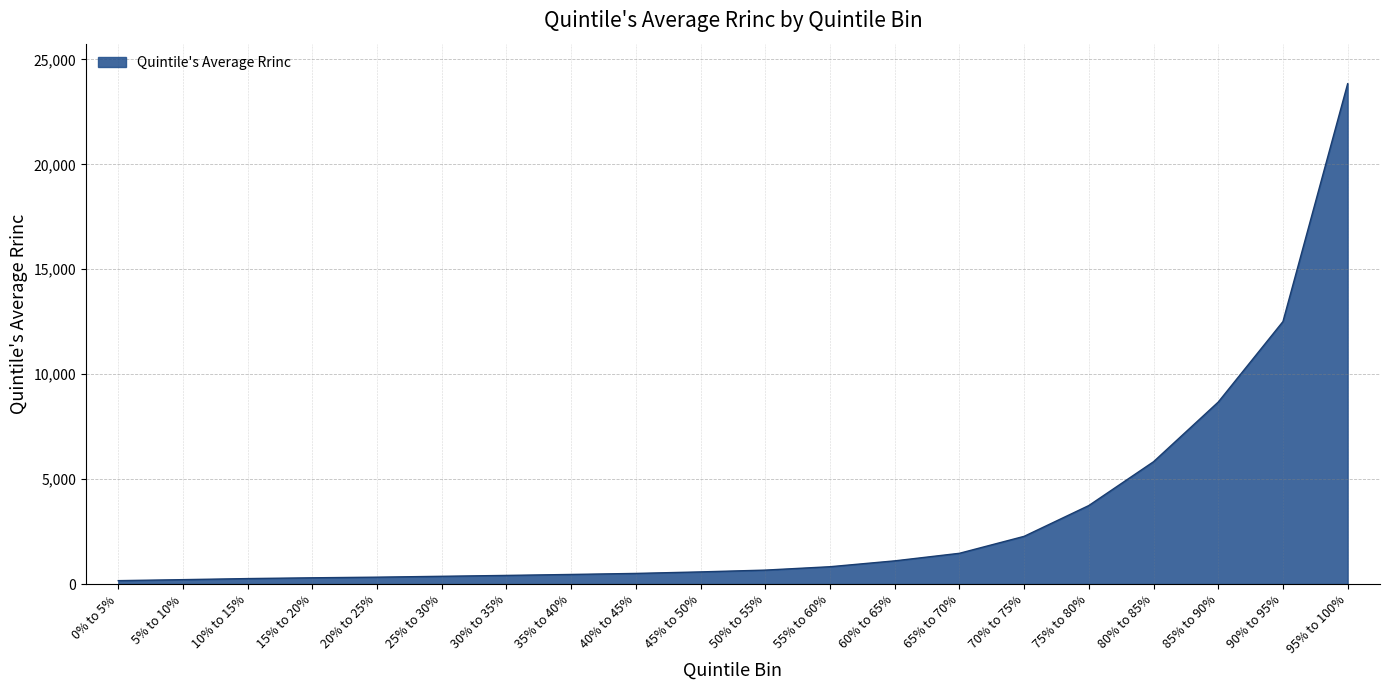

The value at 80% to 85% is 5829.3. True or false?

True